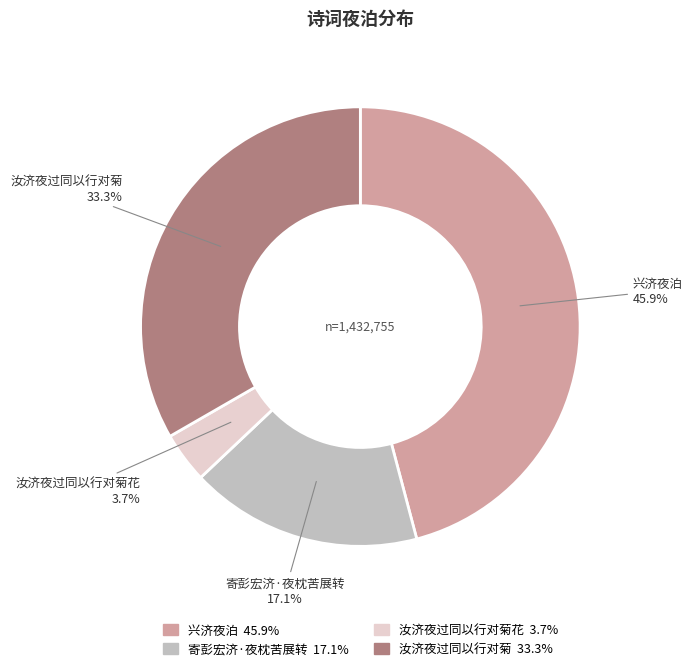

How many segments does this pie chart have?

4